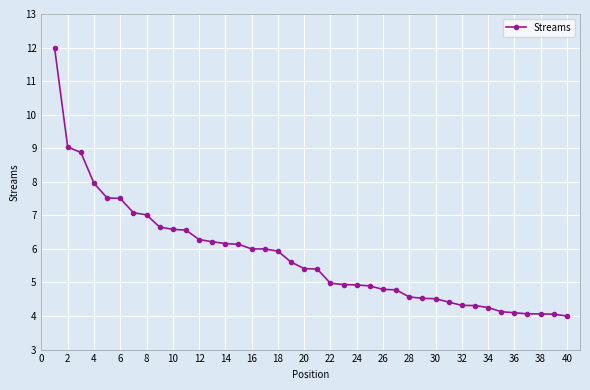

What is the maximum value shown in the chart?

12.0